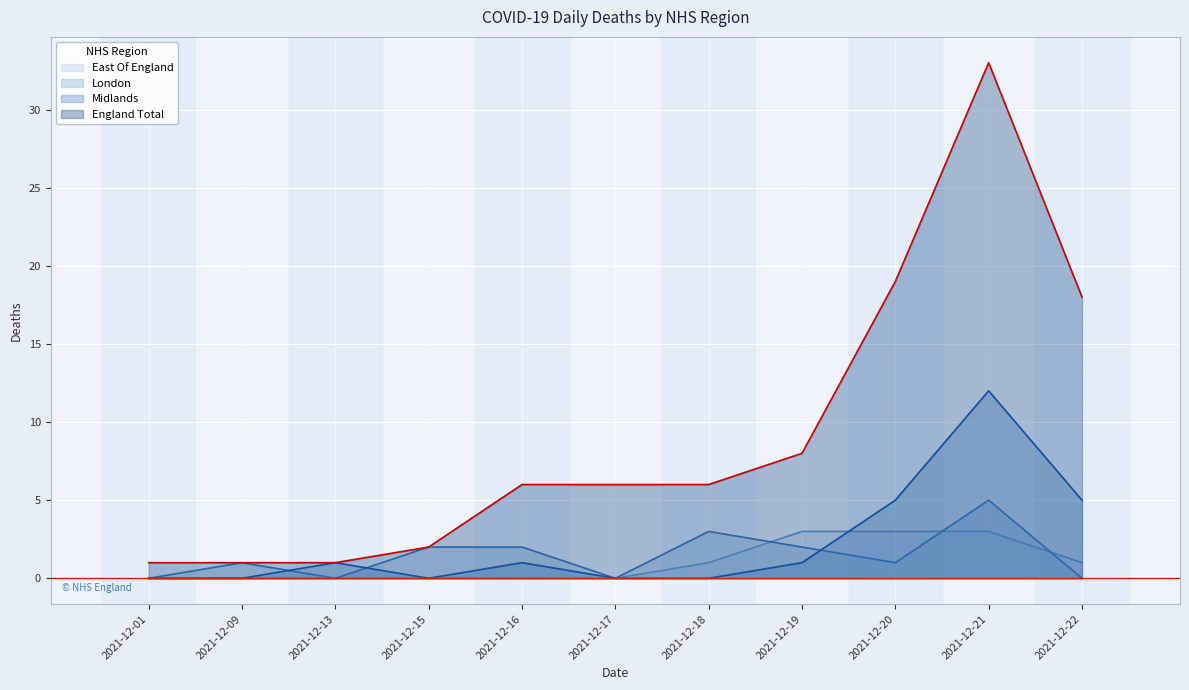

What is the average value of the London series?

1